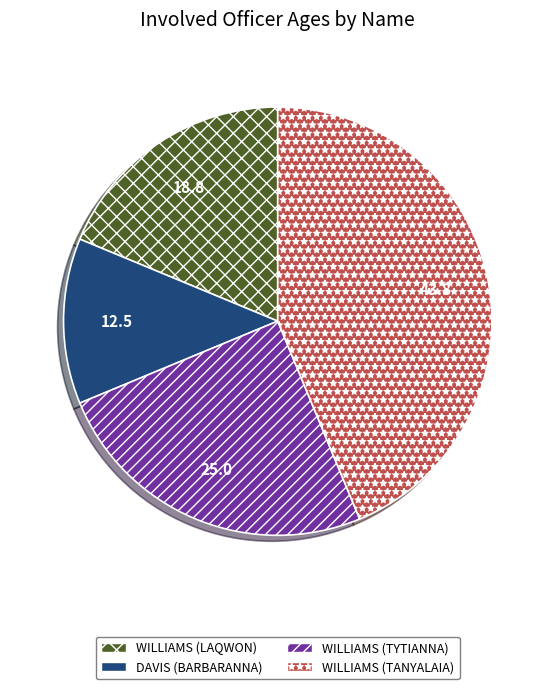

True or false: WILLIAMS (LAQWON) accounts for 19% of the total.

True